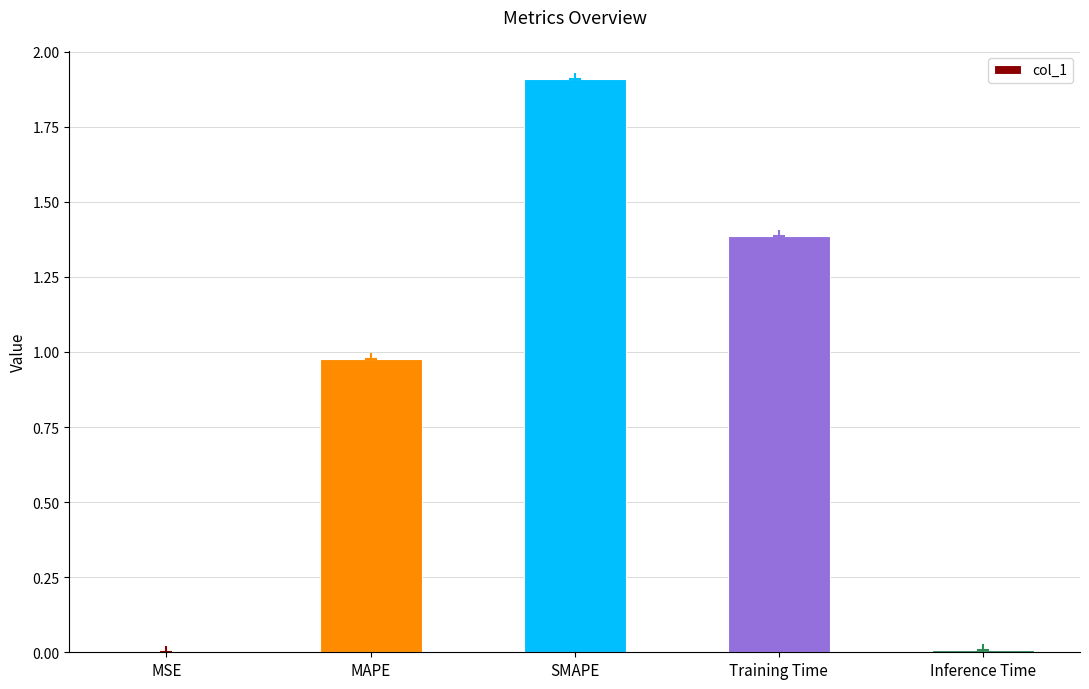

At which category does the chart reach its minimum across all series?

MSE